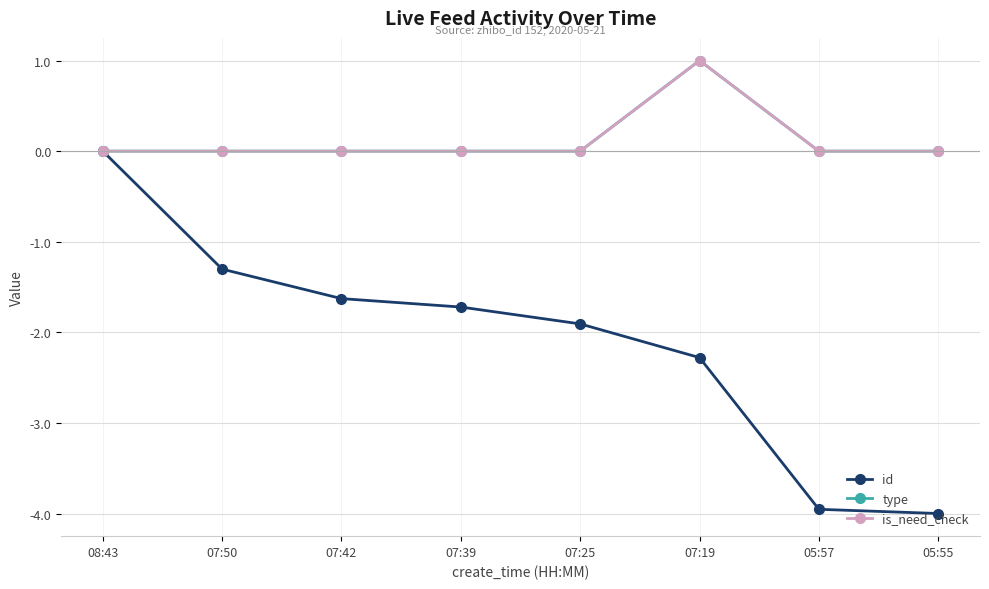

True or false: is_need_check has a value of 0.5 at 08:43.

False